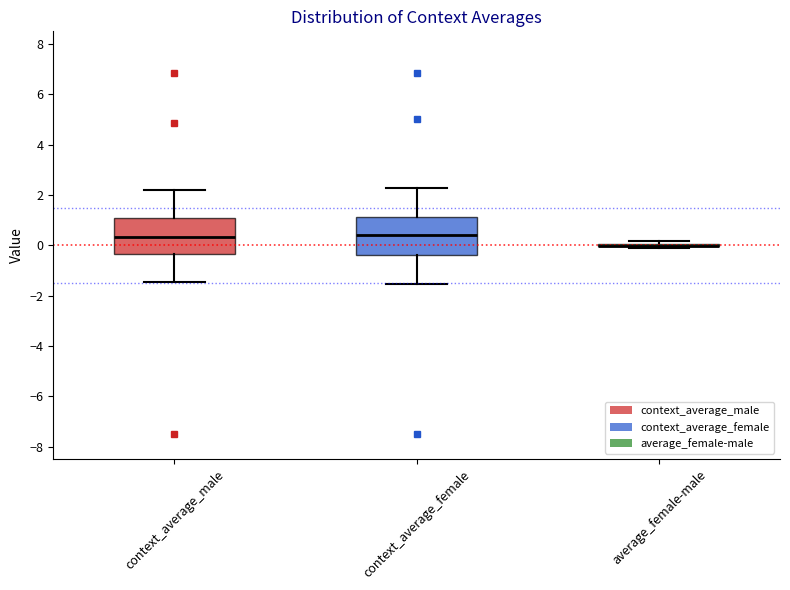

Reading left to right, transcribe this box plot: for each box, give where its median line is, the range the box spans, and where its two whiskers end, as read against the y-axis. The values are not printed on the chart, so give them approximately, as read against the axis.

context_average_male: median 0.4, box -0.4 to 1.0, whiskers -1.4 to 2.2
context_average_female: median 0.4, box -0.4 to 1.2, whiskers -1.6 to 2.2
average_female-male: box collapsed to a line at 0.0, whiskers -0.2 to 0.2